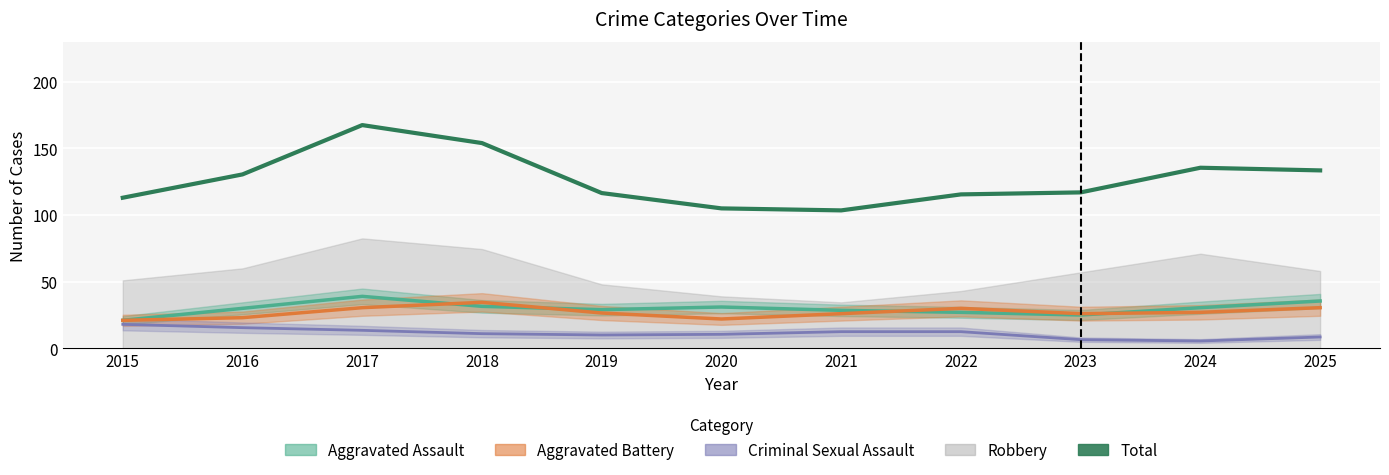

Between 2016 and 2019, which series saw the biggest shift?

Total